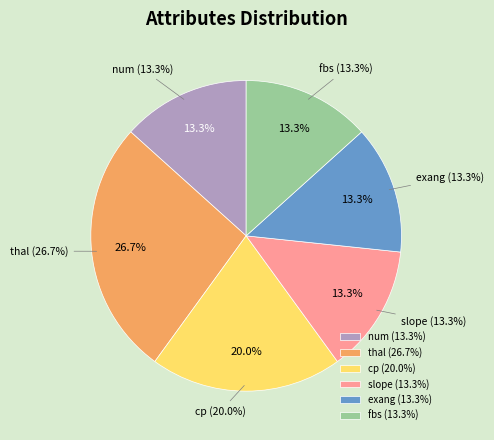

What percentage is NOT represented by exang?

86.7%